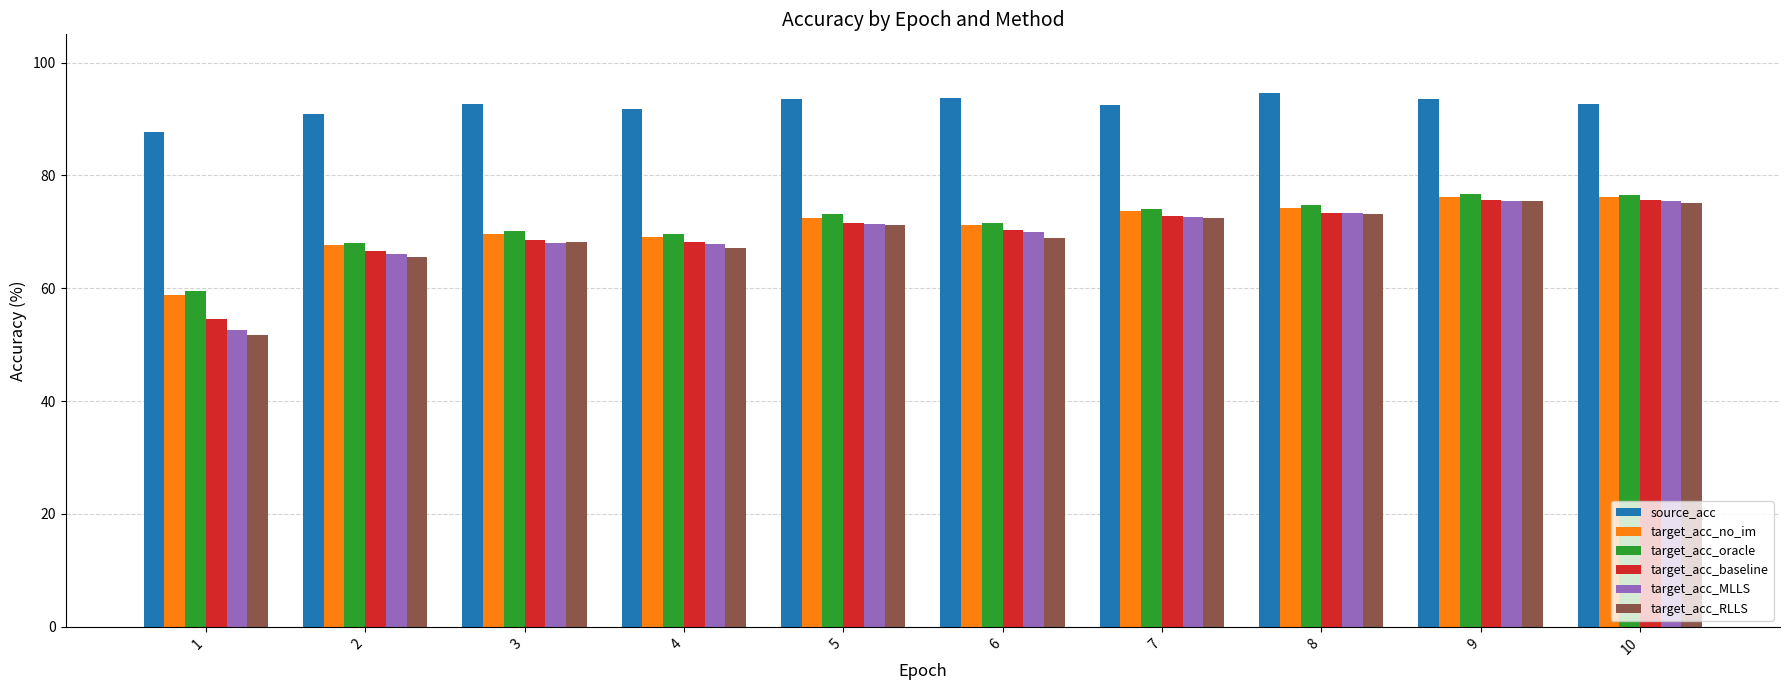

Is it true that target_acc_RLLS equals 72.5 at 7?

True